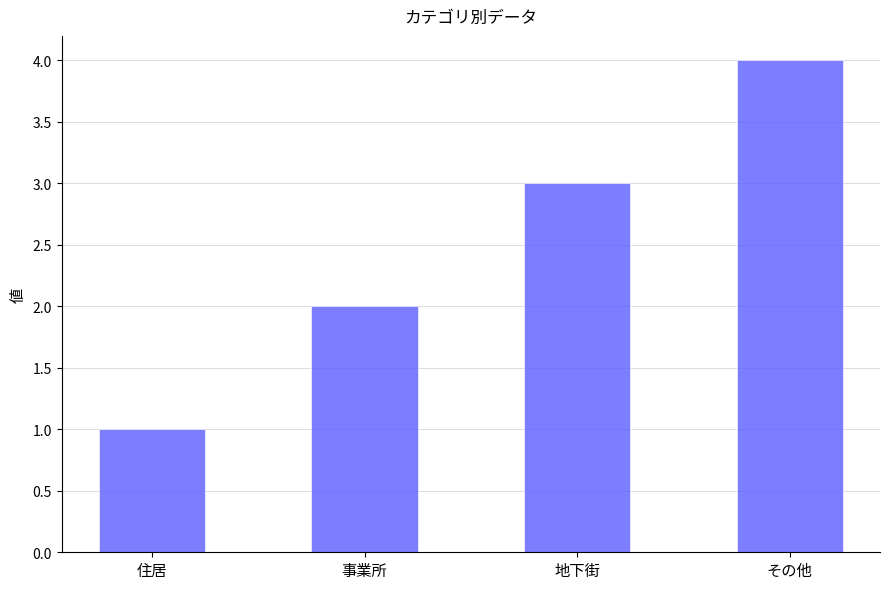

The chart shows a value of 4 at その他. True or false?

True